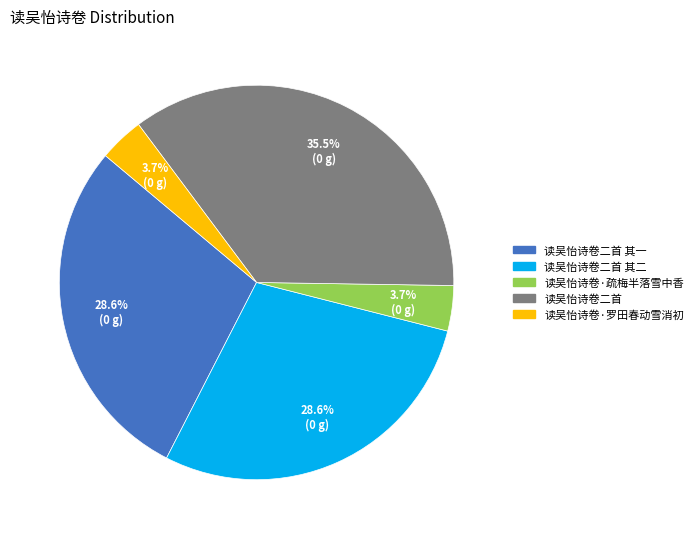

What is the largest slice in the pie chart?

读吴怡诗卷二首